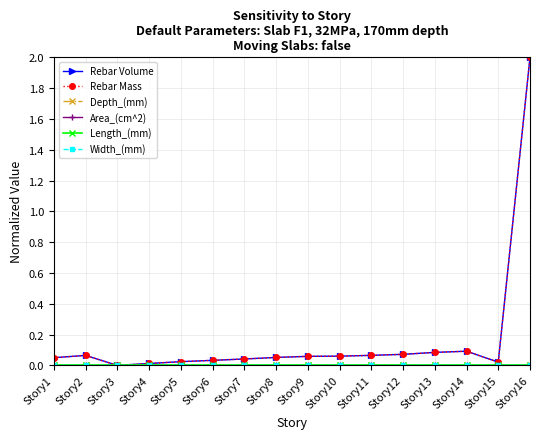

Is this an area chart (filled region under the line)?

No